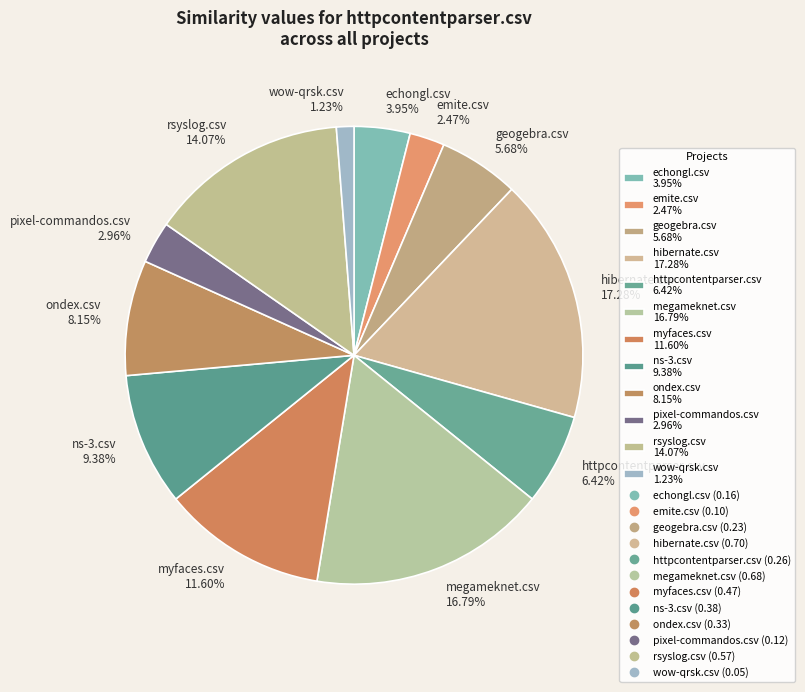

Is there any slice that represents more than half of the pie?

No